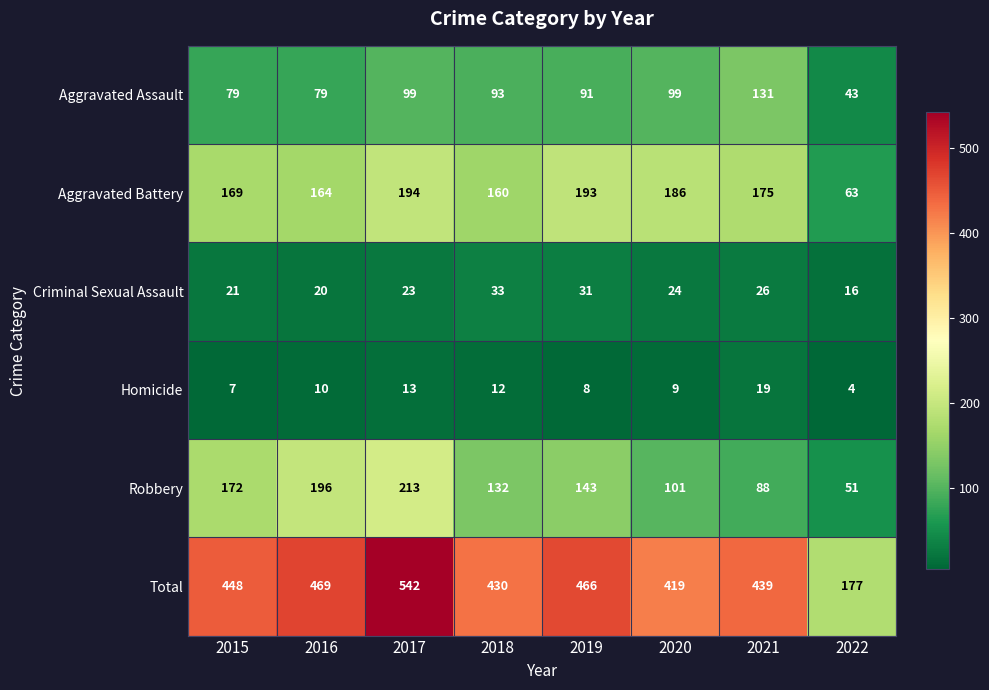

What is the approximate value of Criminal Sexual Assault at 2015, to the nearest 10?

20